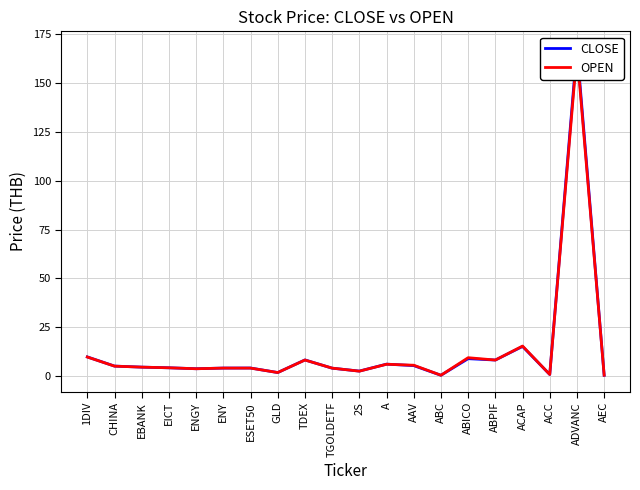

Where does the CLOSE series first go above 4?

1DIV